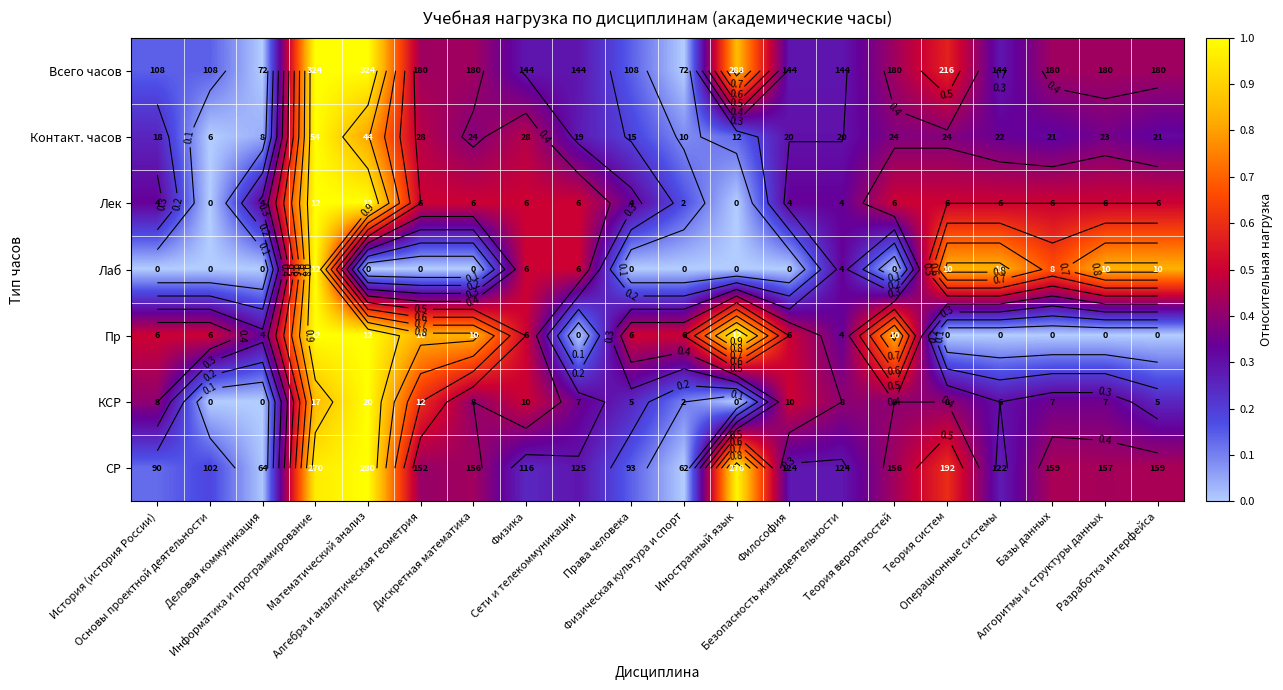

Between Основы проектной деятельности and Дискретная математика, which is larger?

Дискретная математика